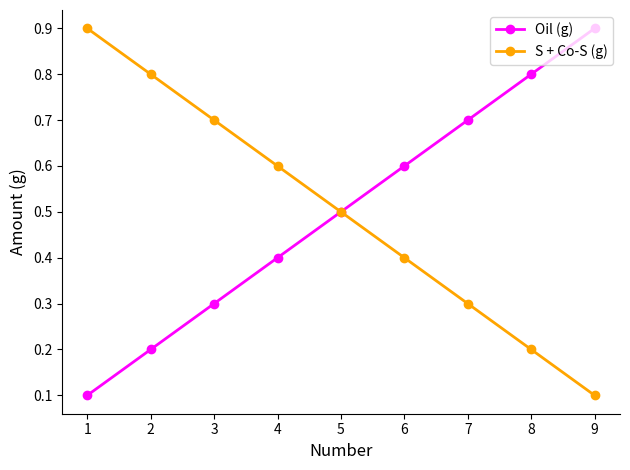

True or false: S + Co-S (g) has more than 1 interior local peaks.

False